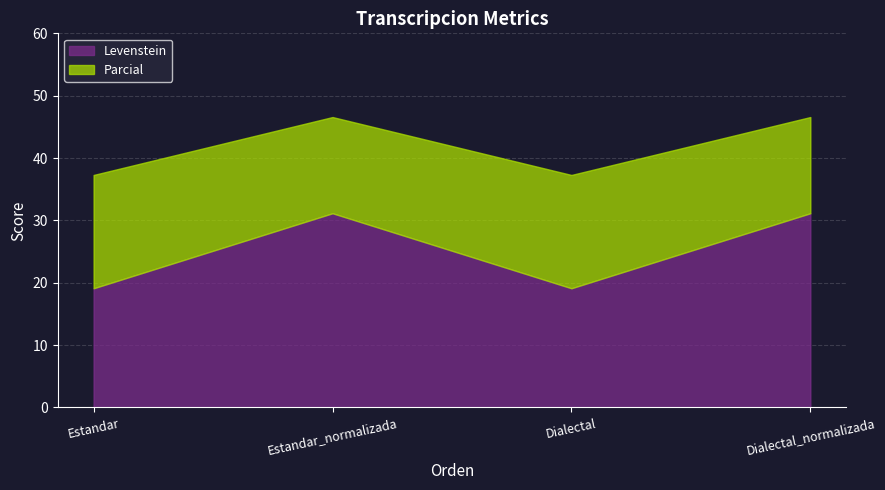

At how many categories does at least one series exceed 42?

2